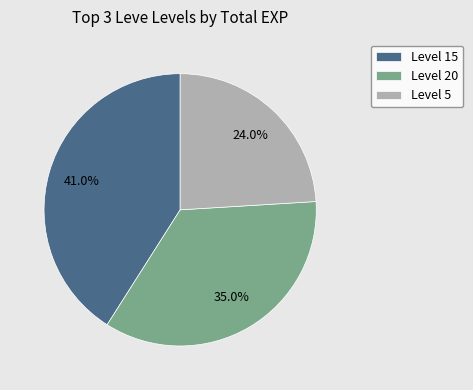

What portion of the pie excludes Level 20?

65.0%